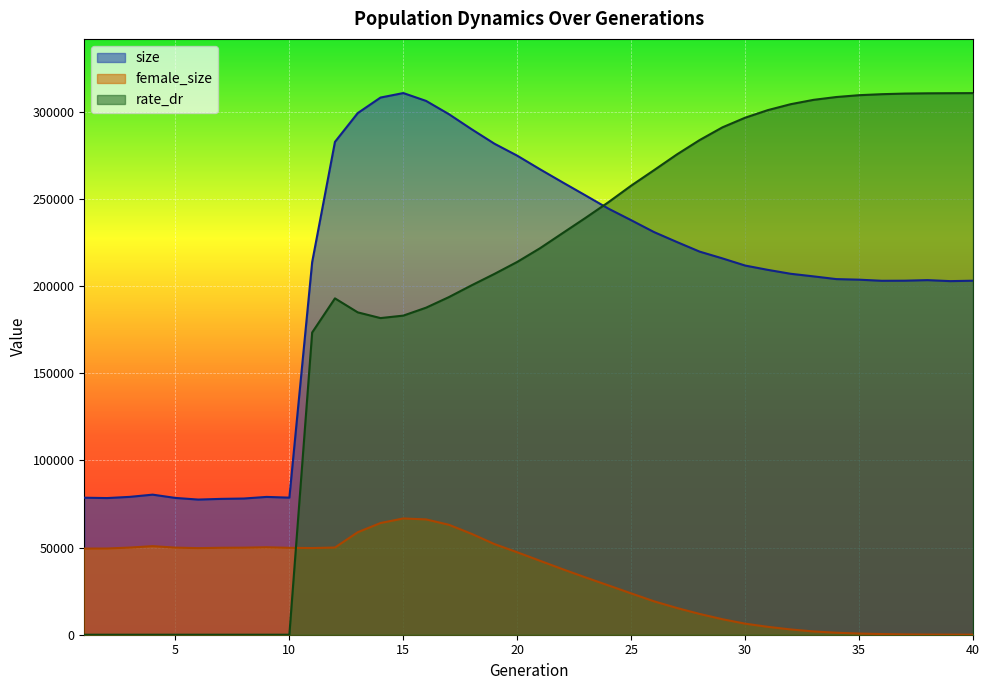

Which series has the widest spread of values?

rate_dr